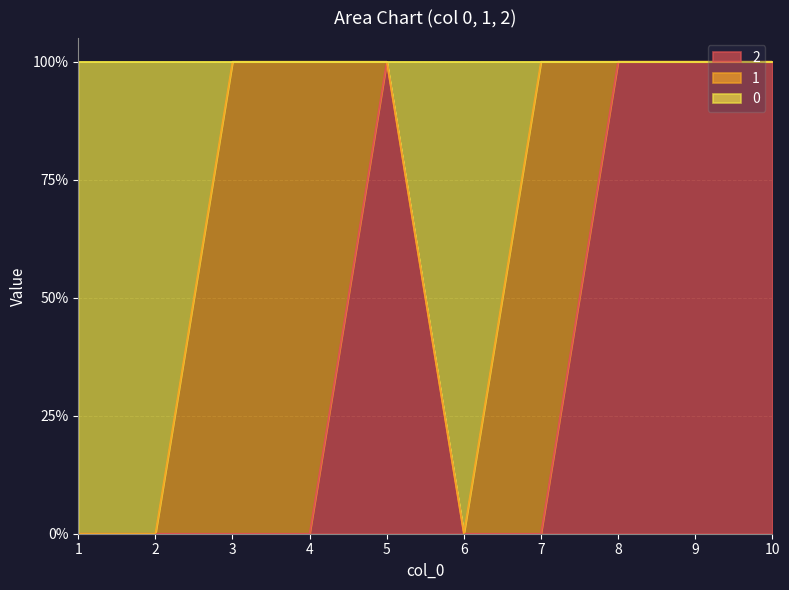

At which category is the sum across all series the highest?

5